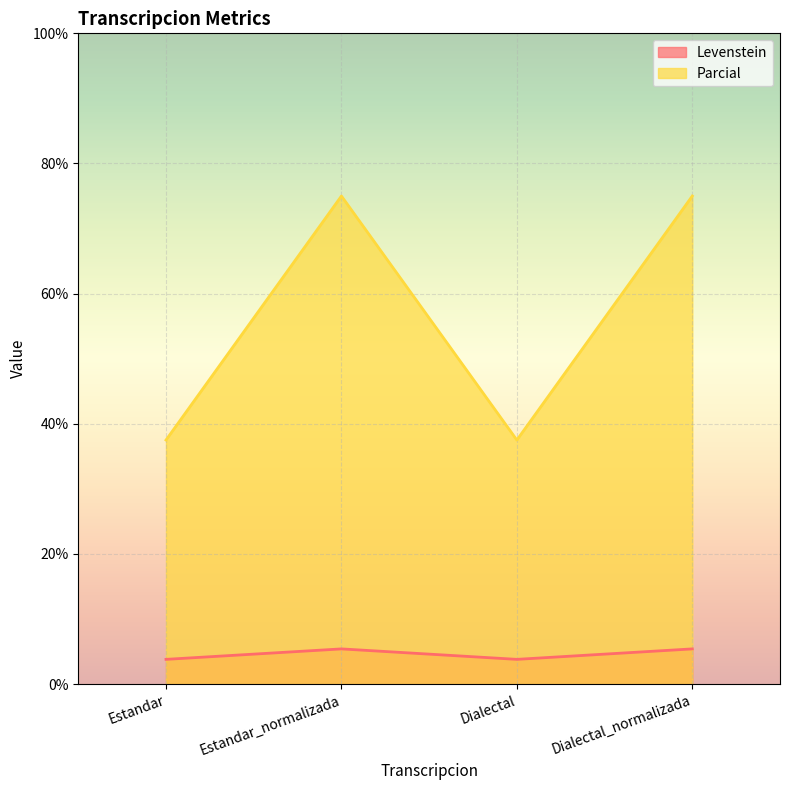

At which label does Levenstein reach its minimum?

Estandar